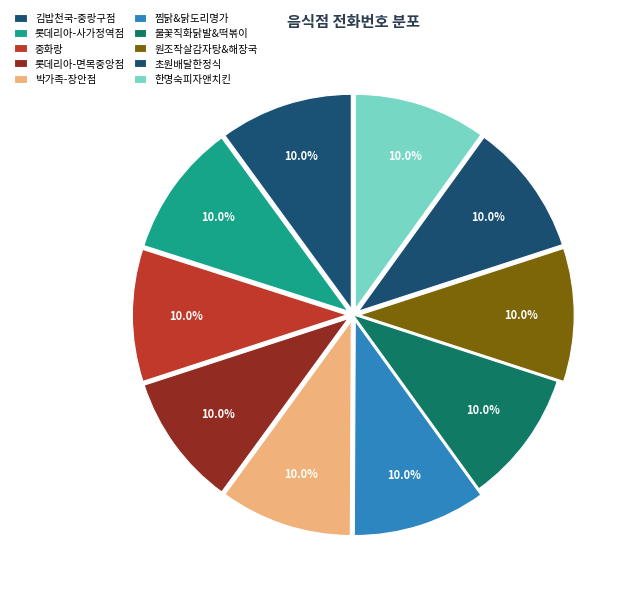

To the nearest percent, what portion does 중화랑 represent?

10%